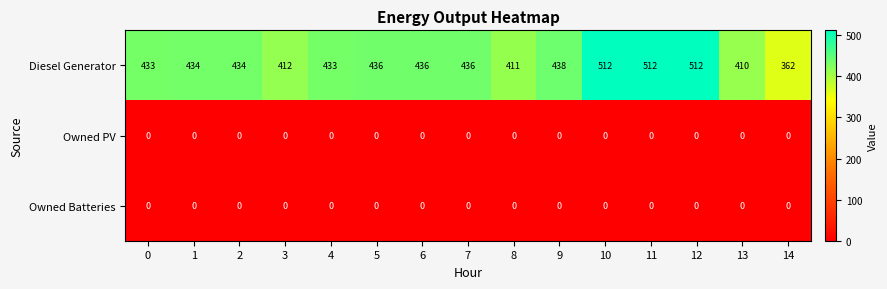

Is it true that Owned PV equals 0 at 0?

True